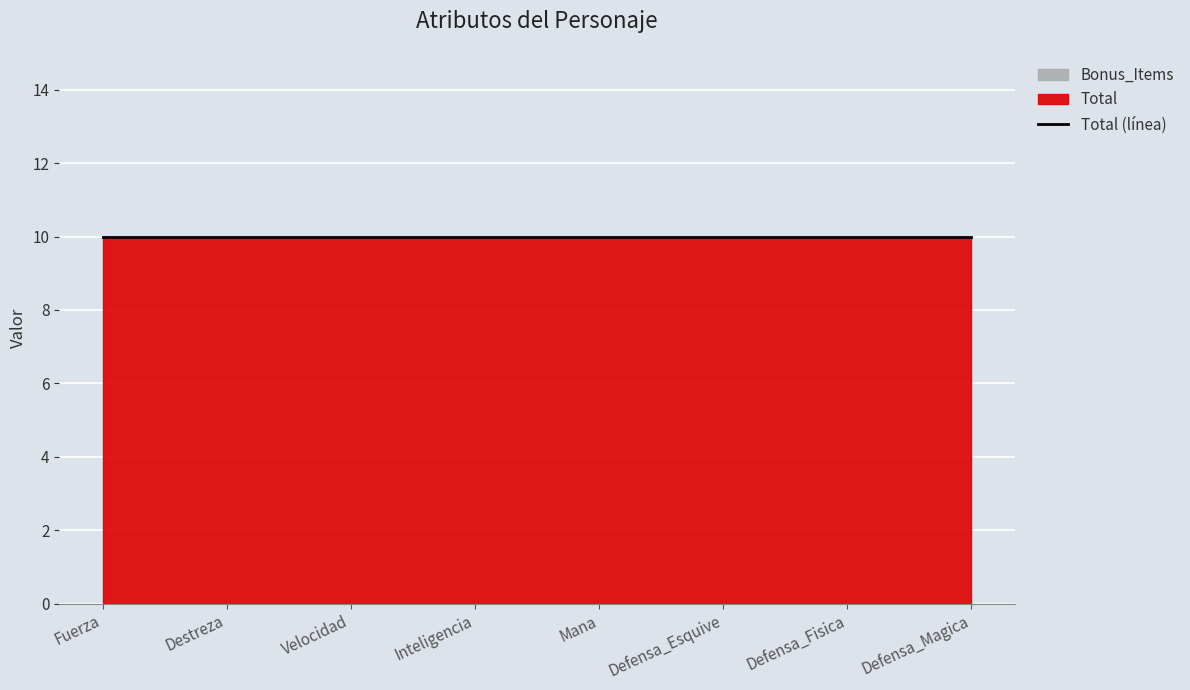

At which category is the sum across all series the highest?

Fuerza